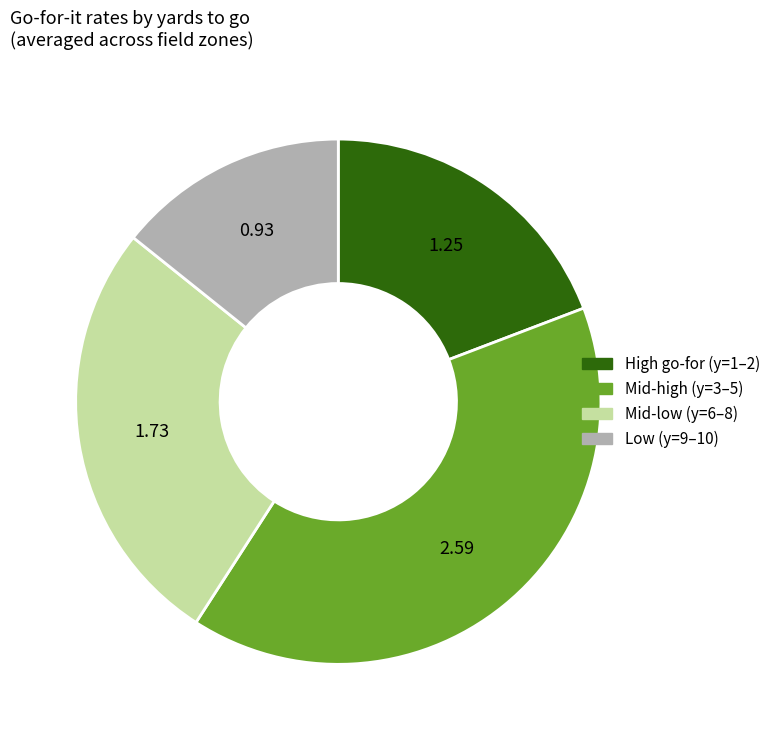

Does any single category account for the majority?

No